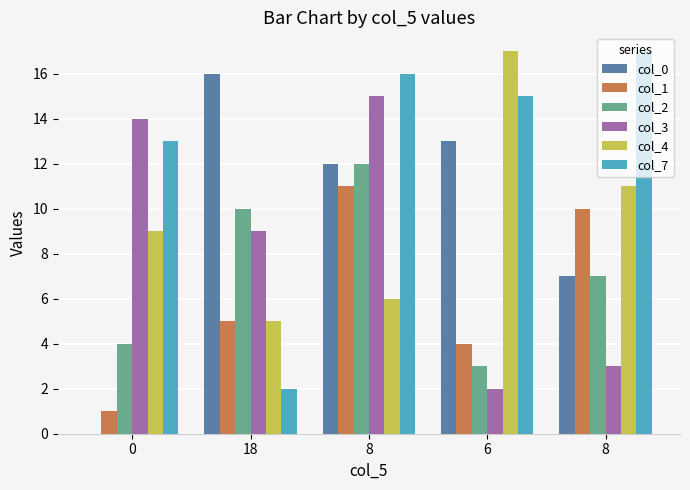

What is the average value of the col_7 series?

13